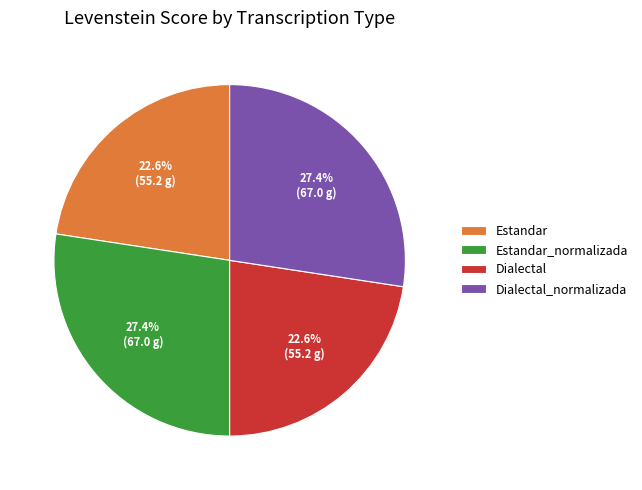

Is the sum of Estandar and Dialectal greater than half?

No